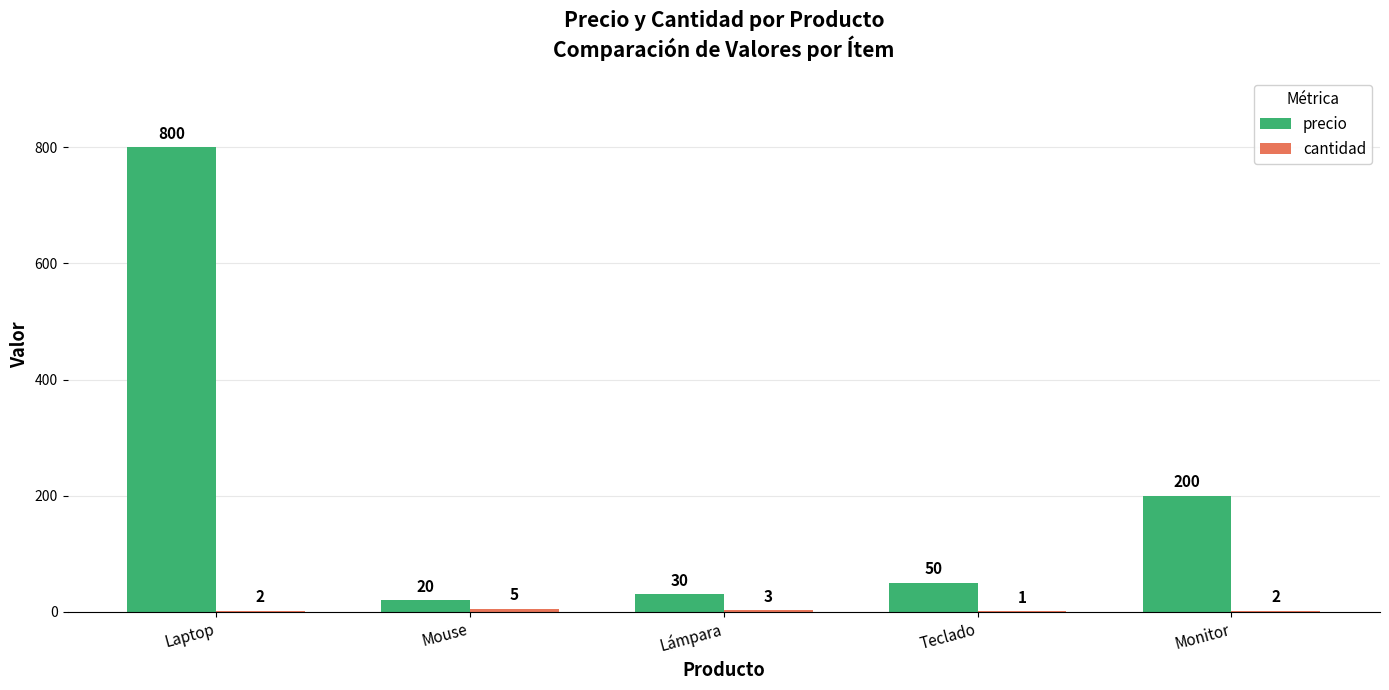

What is the spread (max minus min) of values at Teclado?

49